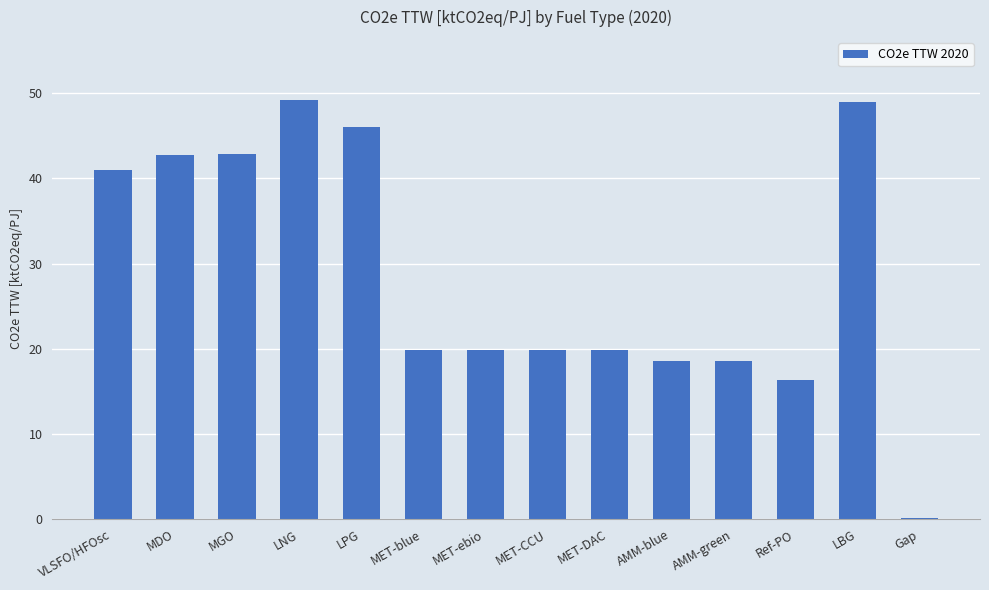

What is the sum of the values at AMM-blue and LBG?

67.6